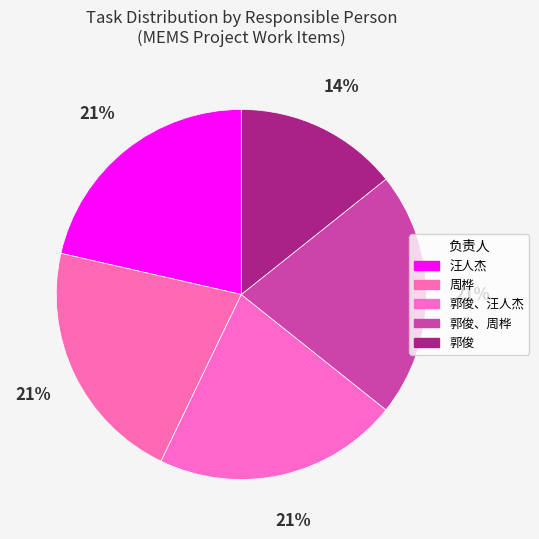

Which slice is the smallest?

郭俊